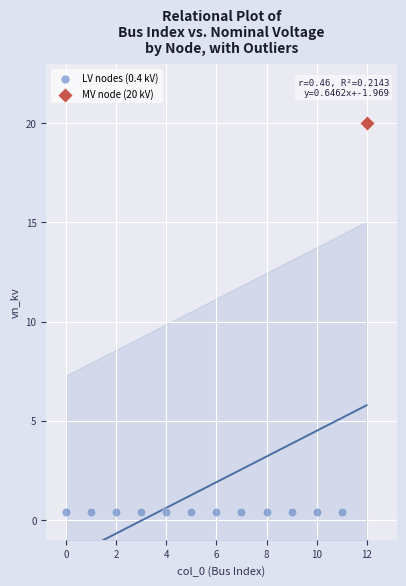

What are all the series names shown in the legend?

LV nodes (0.4 kV), MV node (20 kV)